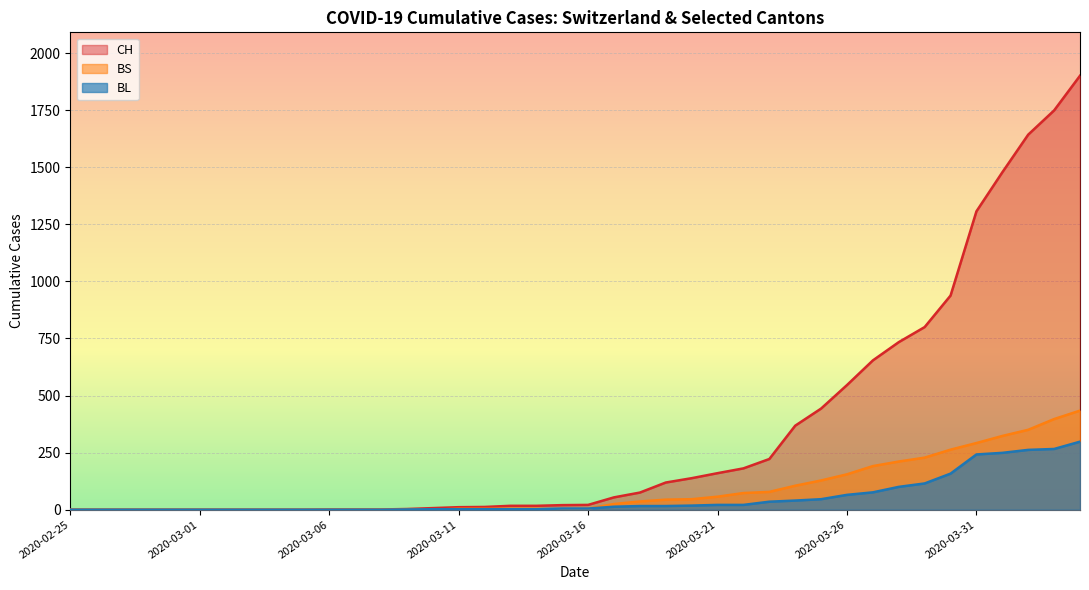

Which series has the largest total across all categories?

CH